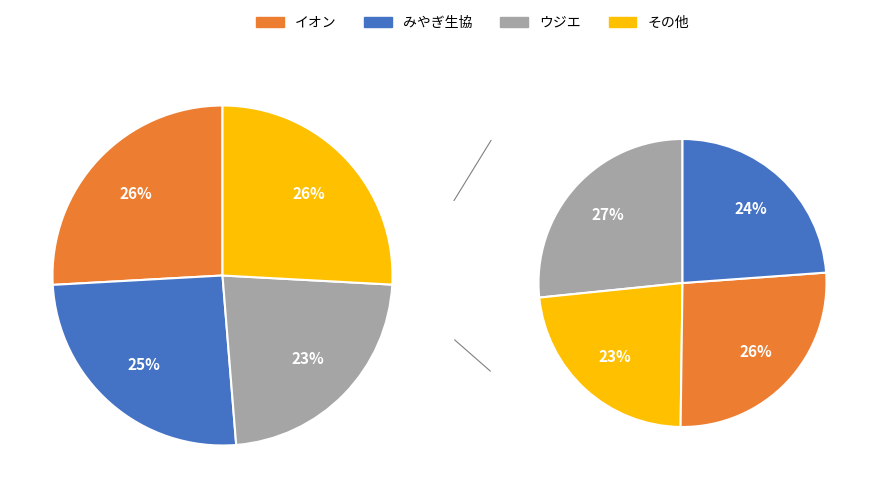

Is there a majority slice in this chart?

No